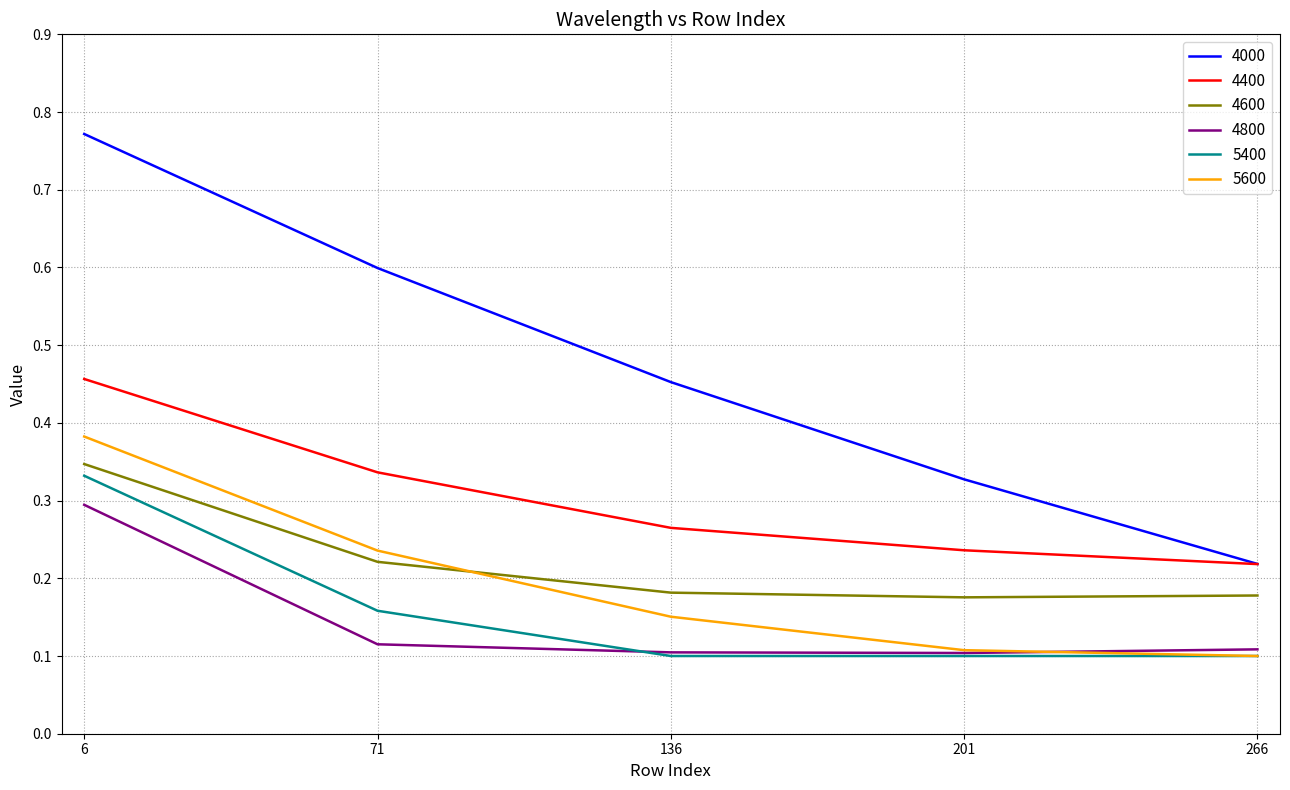

Which series has the widest spread of values?

4000